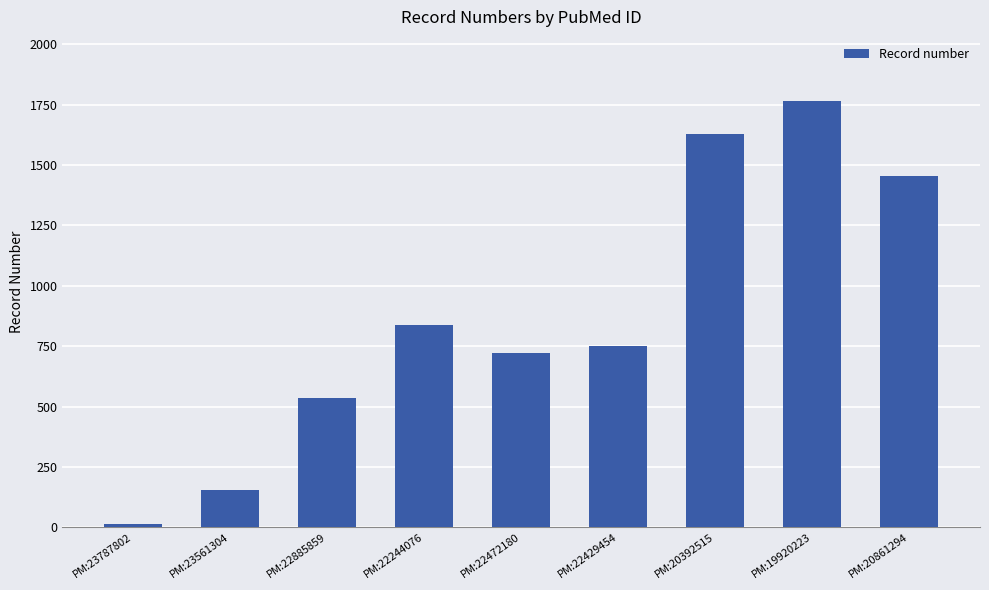

What is the value of the 4th bar from the left?

838